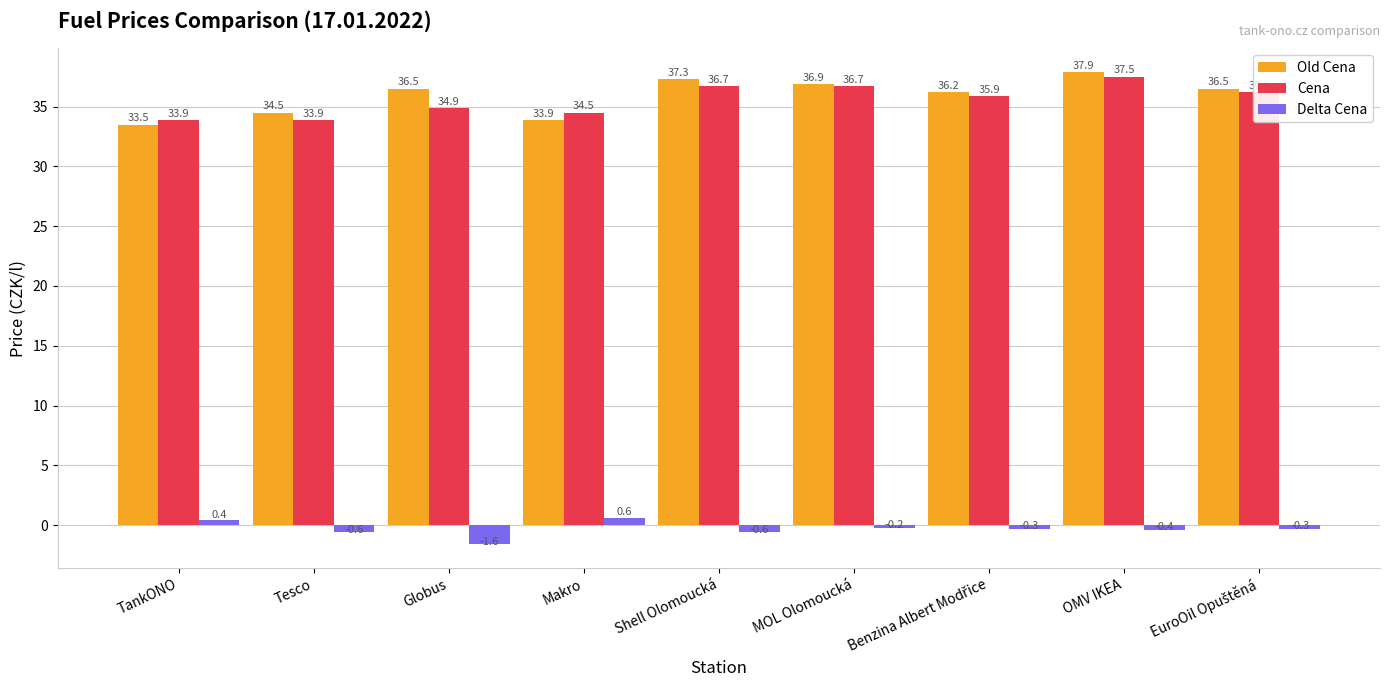

How many groups of bars are there?

9